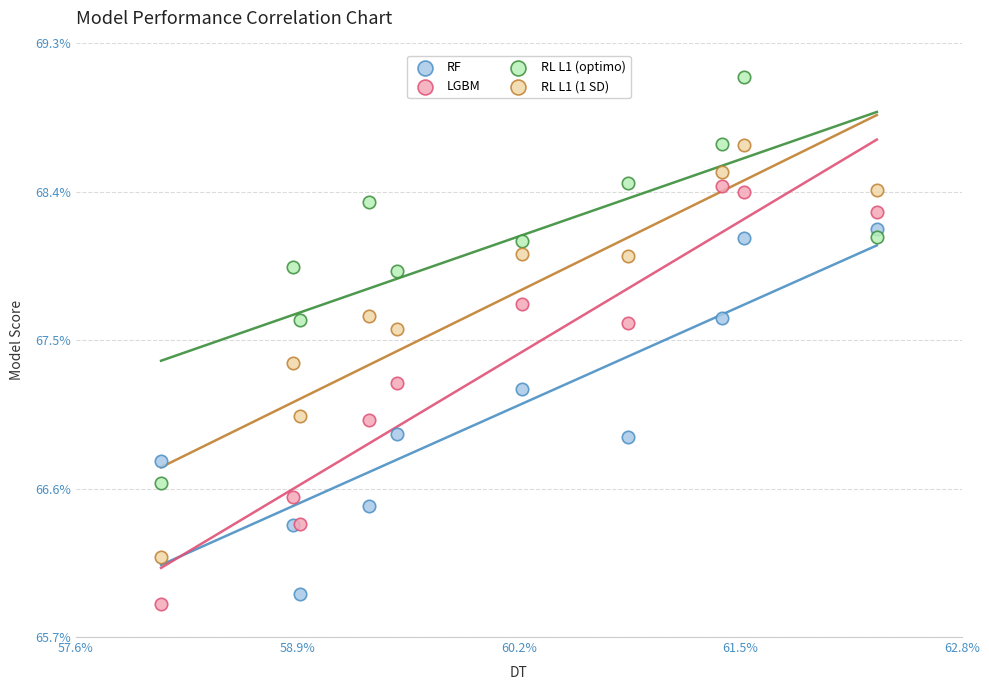

What are all the series names shown in the legend?

RF, LGBM, RL L1 (optimo), RL L1 (1 SD)